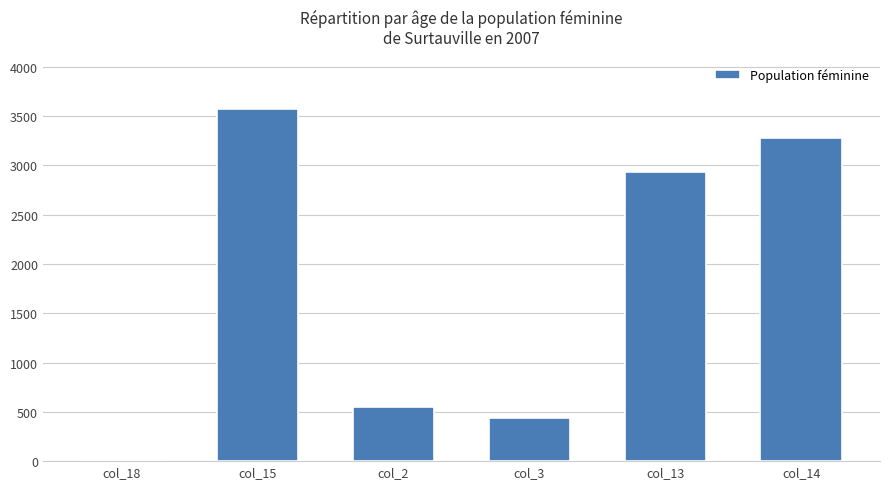

Where is the data nearest to the value 1785?

col_13